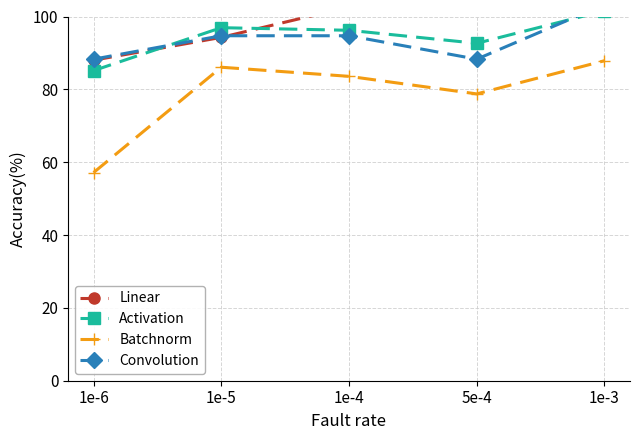

At how many categories does at least one series exceed 63?

5